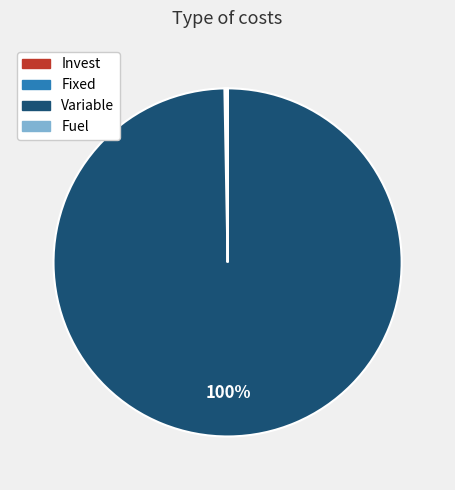

To the nearest percent, what is the average slice percentage?

25%